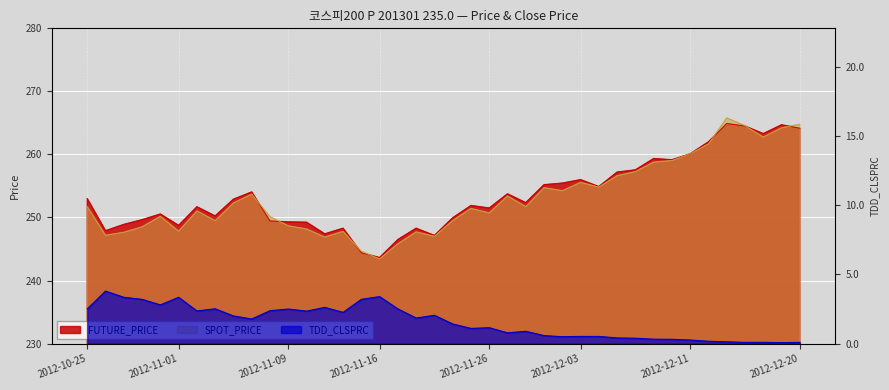

How many intersections are there between FUTURE_PRICE and SPOT_PRICE?

9